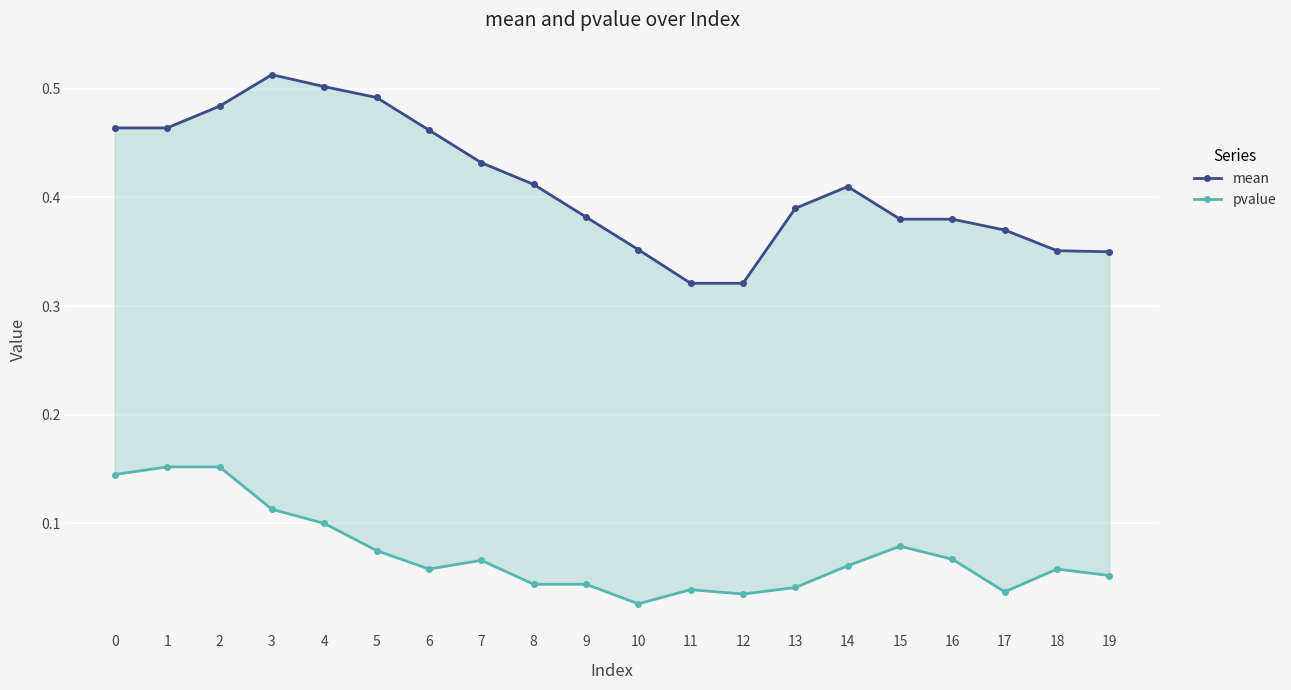

At how many categories does at least one series exceed 0?

20